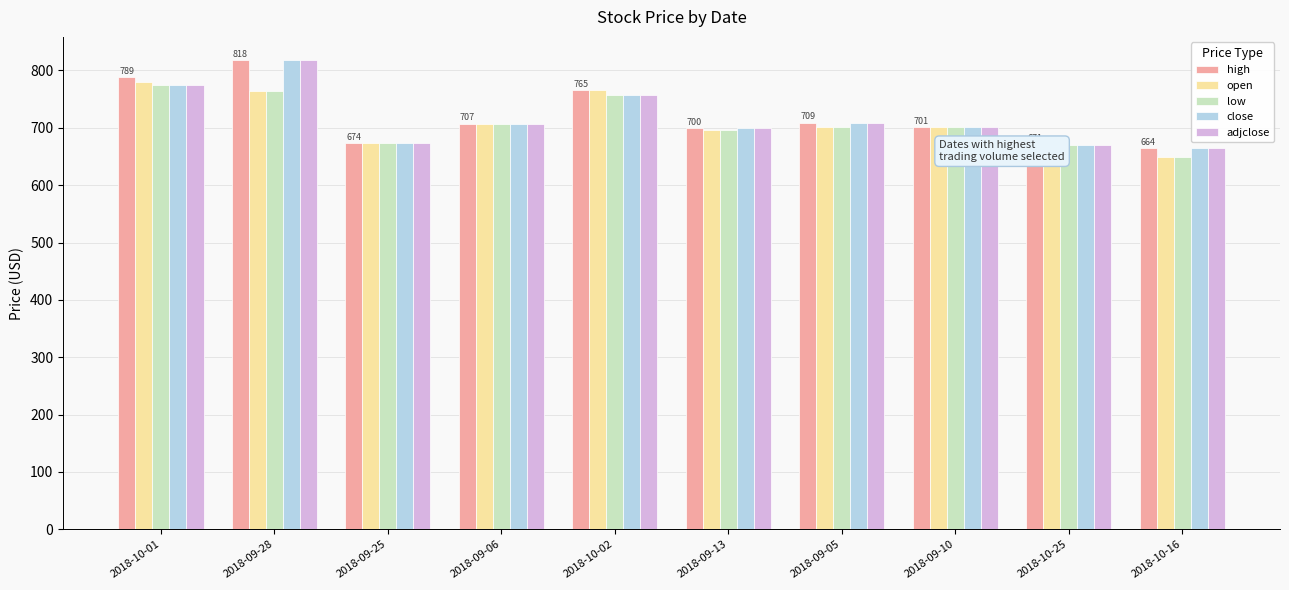

What is the lowest value of the low series?

648.5